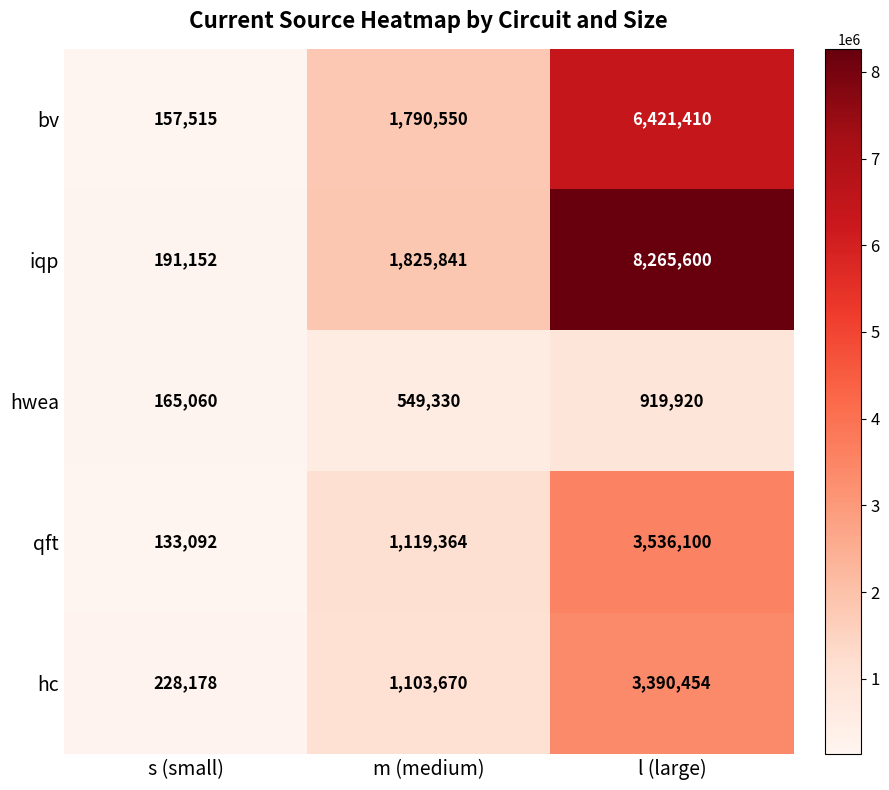

List the series in order of their peak value, lowest first.

hwea, hc, qft, bv, iqp